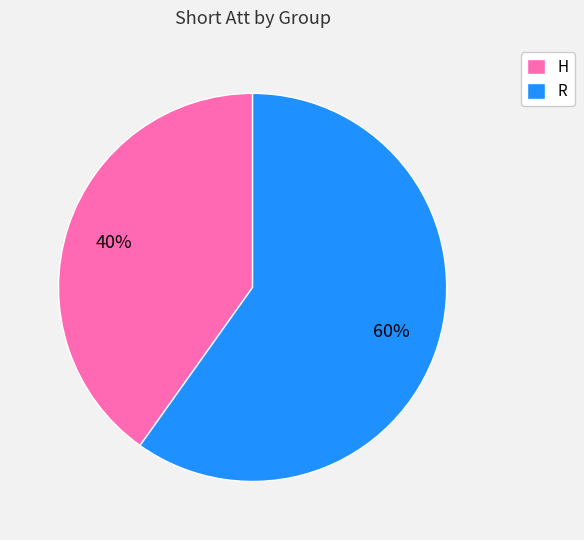

Do R and H together represent more than half of the pie?

Yes